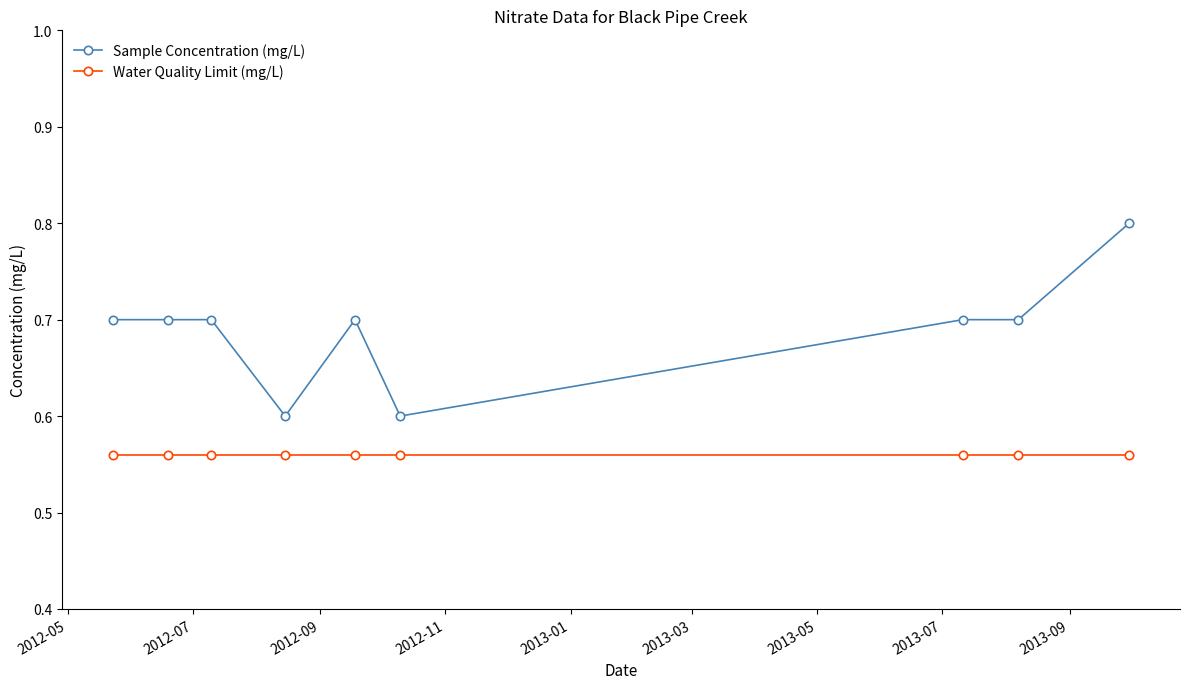

Which series has the largest total across all categories?

Sample Concentration (mg/L)